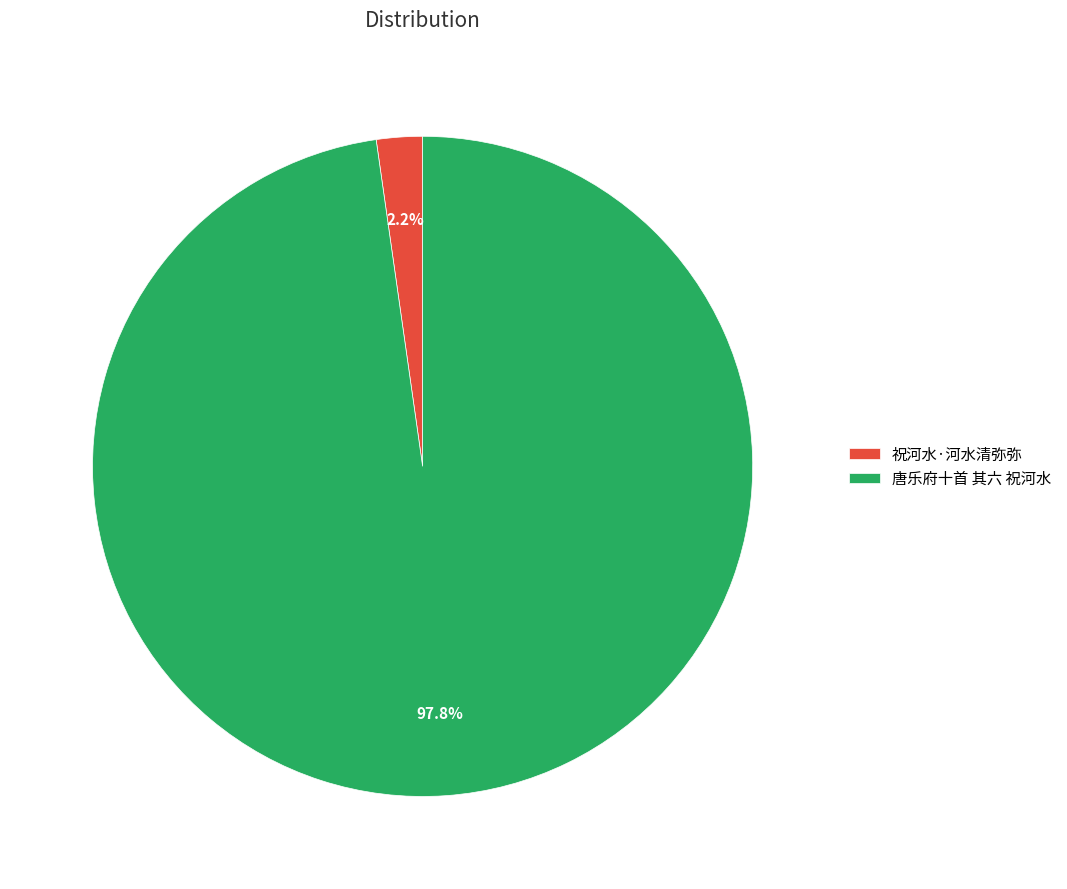

To the nearest percent, what portion does 唐乐府十首 其六 祝河水 represent?

98%